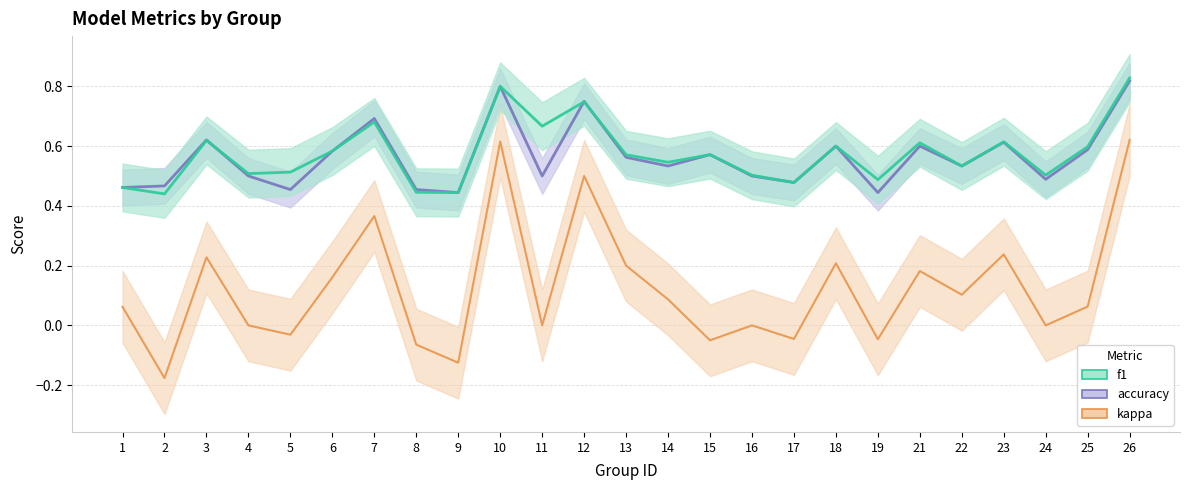

The f1 series shows 0.3 at 13. True or false?

False